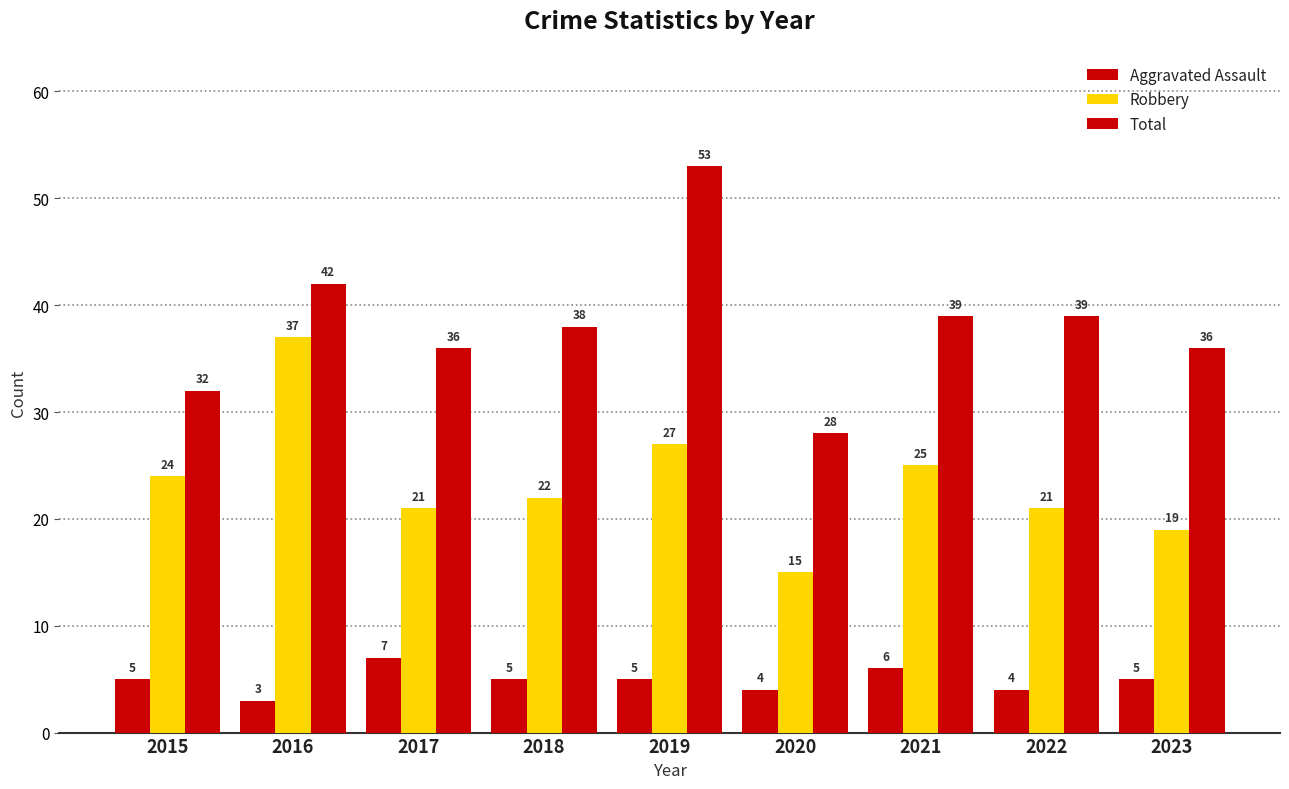

Which series has the largest total across all categories?

Total